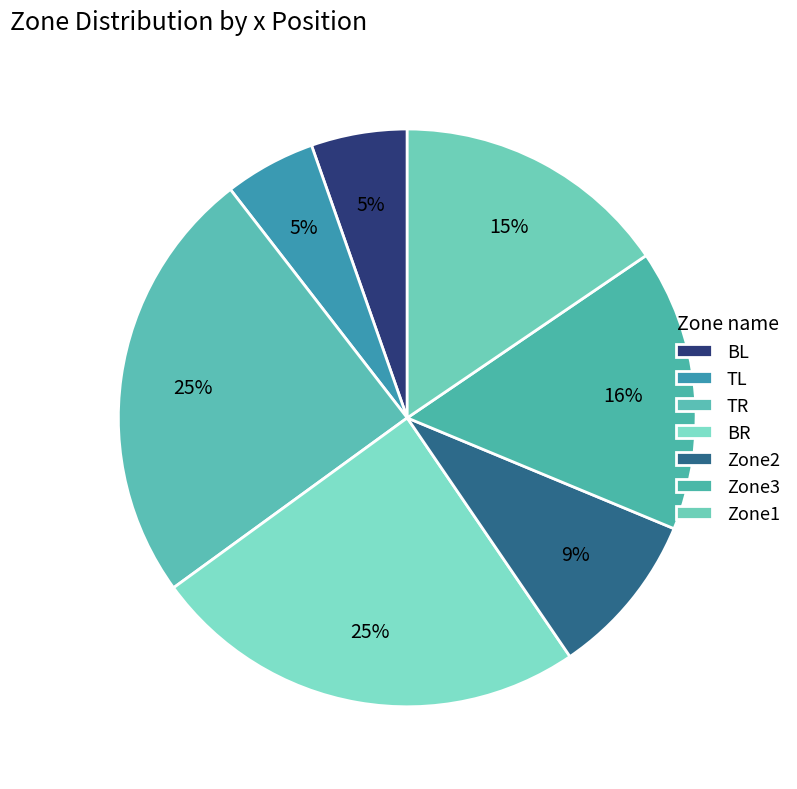

How many slices are in this pie chart?

7